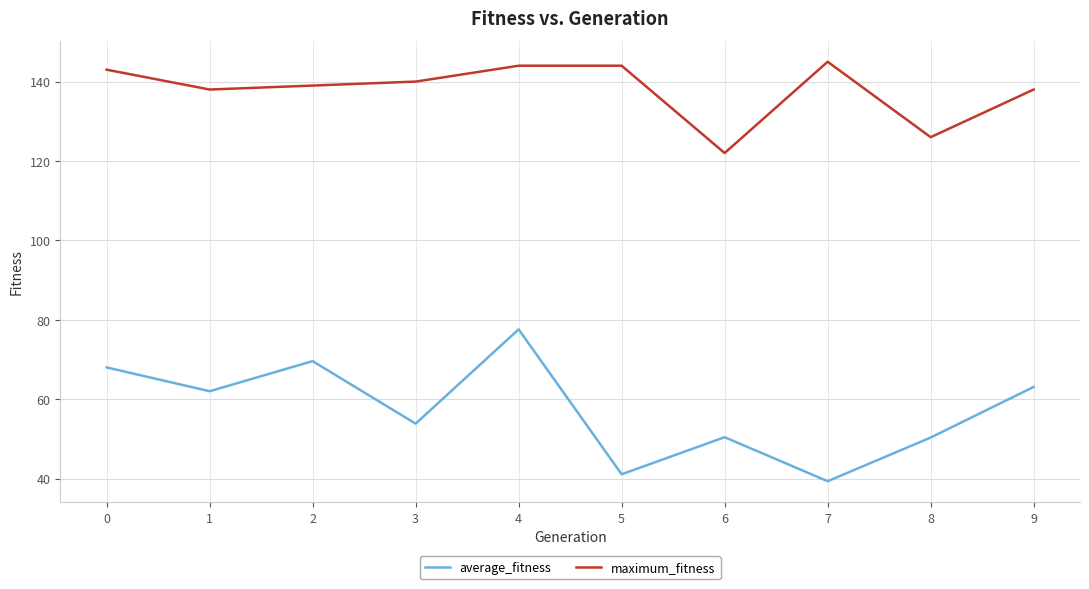

At which label does average_fitness reach its minimum?

7